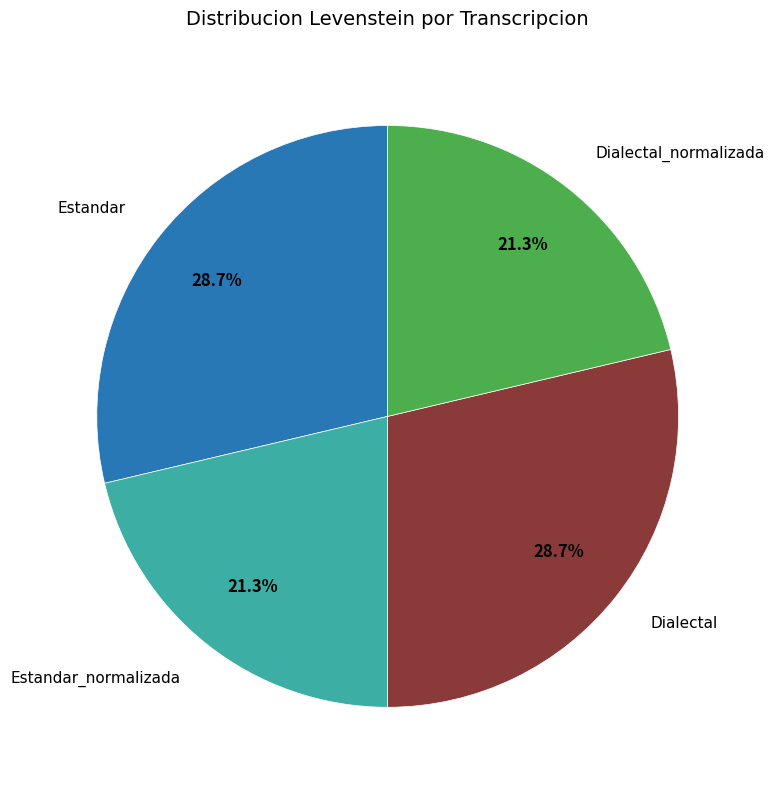

Is there a majority slice in this chart?

No